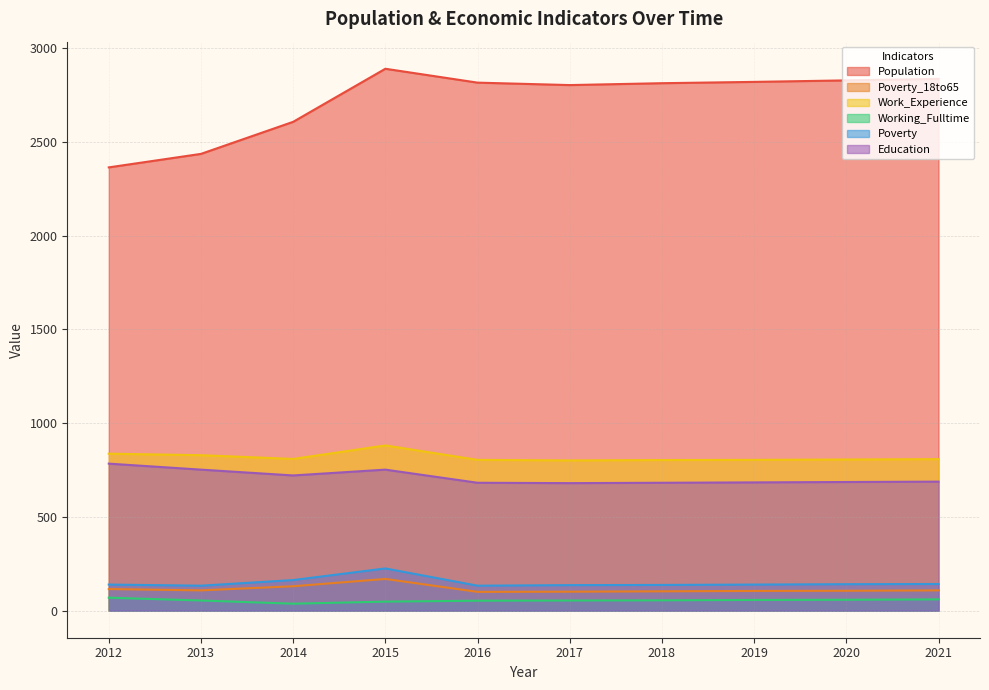

What is the difference between the highest and lowest values at 2020?

2770